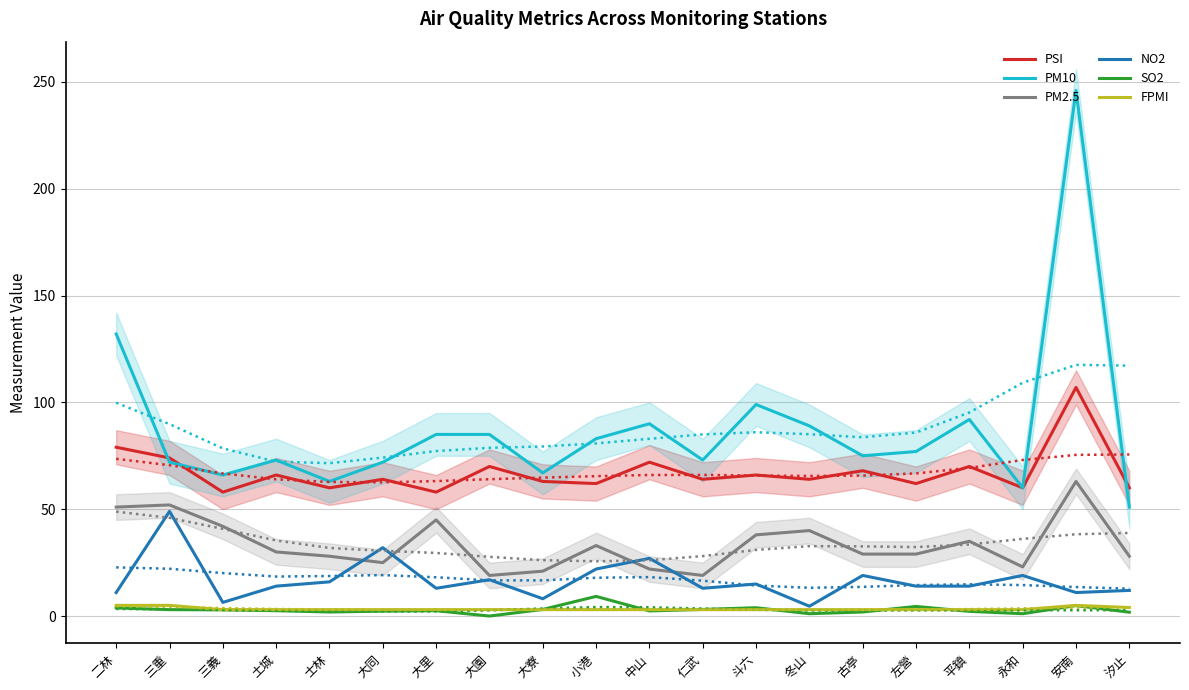

Reading left to right, list all the values displayed in this chart.

PSI: 79.0	74.0	58.0	66.0	60.0	64.0	58.0	70.0	63.0	62.0	72.0	64.0	66.0	64.0	68.0	62.0	70.0	60.0	107.0	60.0
PM10: 132.0	72.0	66.0	73.0	63.0	72.0	85.0	85.0	67.0	83.0	90.0	73.0	99.0	89.0	75.0	77.0	92.0	60.0	246.0	51.0
PM2.5: 51.0	52.0	42.0	30.0	28.0	25.0	45.0	19.0	21.0	33.0	22.0	19.0	38.0	40.0	29.0	29.0	35.0	23.0	63.0	28.0
NO2: 11.0	49.0	6.4	14.0	16.0	32.0	13.0	17.0	8.1	22.0	27.0	13.0	15.0	4.6	19.0	14.0	14.0	19.0	11.0	12.0
SO2: 3.8	3.0	2.9	2.5	1.9	2.3	2.5	0.0	3.1	9.2	2.4	3.1	3.9	1.1	1.9	4.5	2.2	1.1	4.9	1.8
FPMI: 5.0	5.0	3.0	3.0	3.0	3.0	3.0	3.0	3.0	3.0	3.0	3.0	3.0	3.0	3.0	3.0	3.0	3.0	5.0	4.0